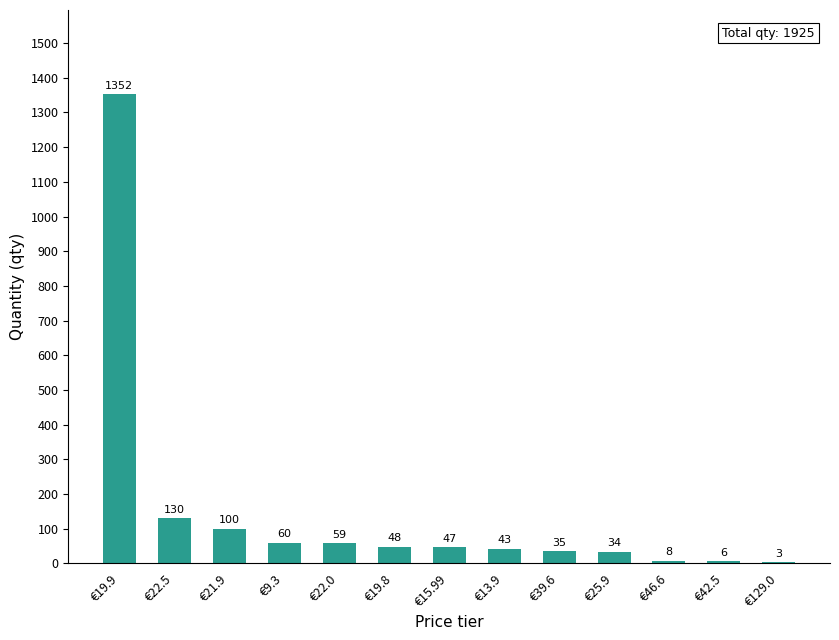

Which label corresponds to the largest value in the chart?

€19.9